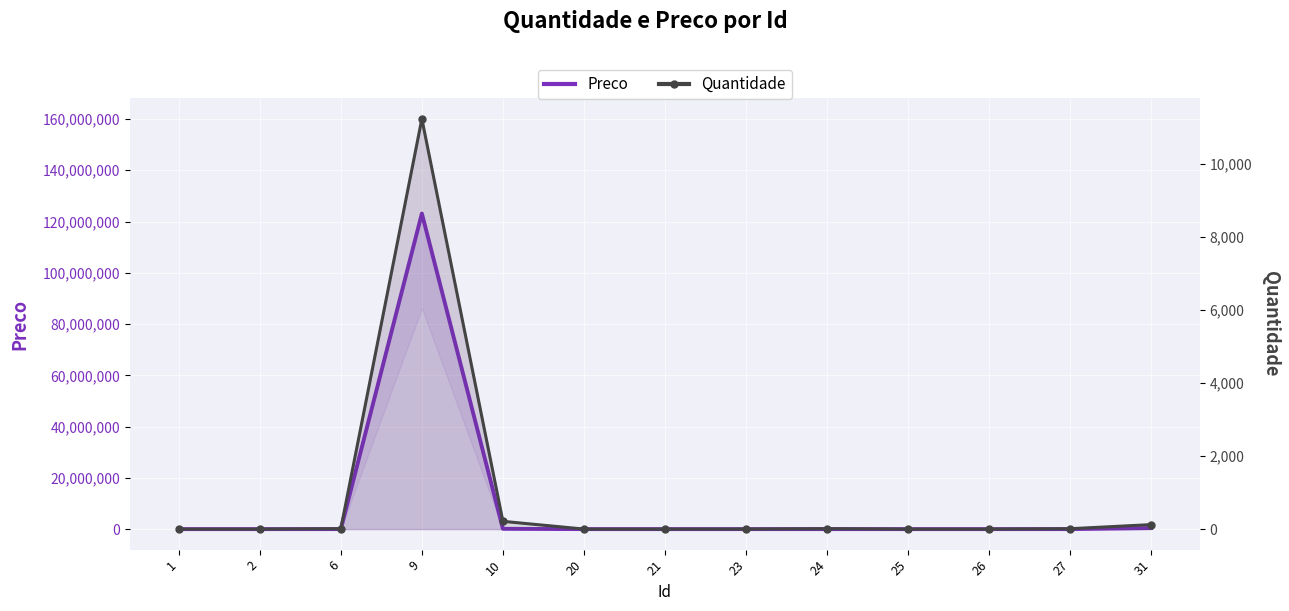

What are all the series names shown in the legend?

Preco, Quantidade